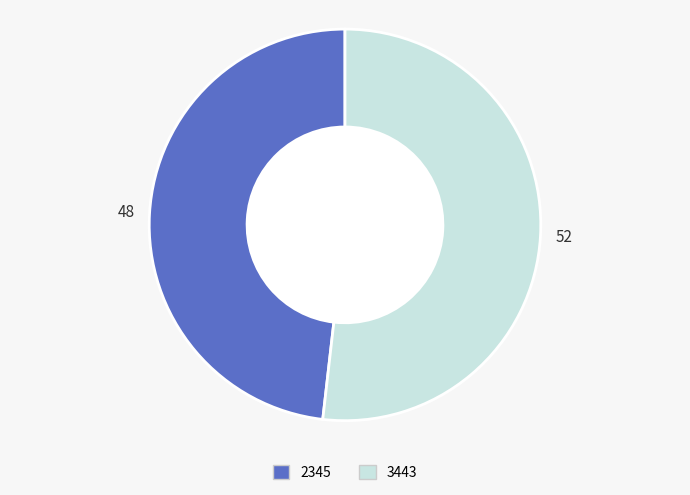

The 2345 slice represents 48% of the pie. True or false?

True